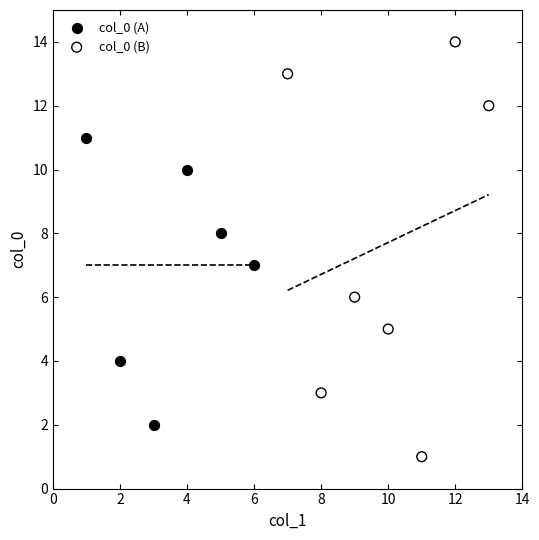

Which series reaches the maximum Y coordinate?

col_0 (B)